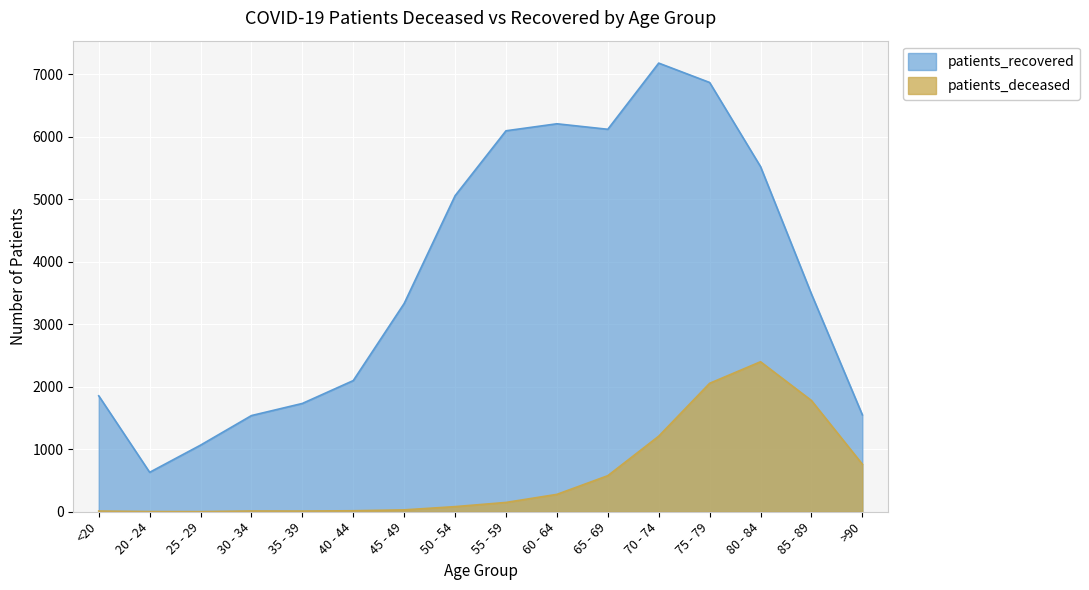

At which category does patients_deceased reach its first local peak?

30 - 34